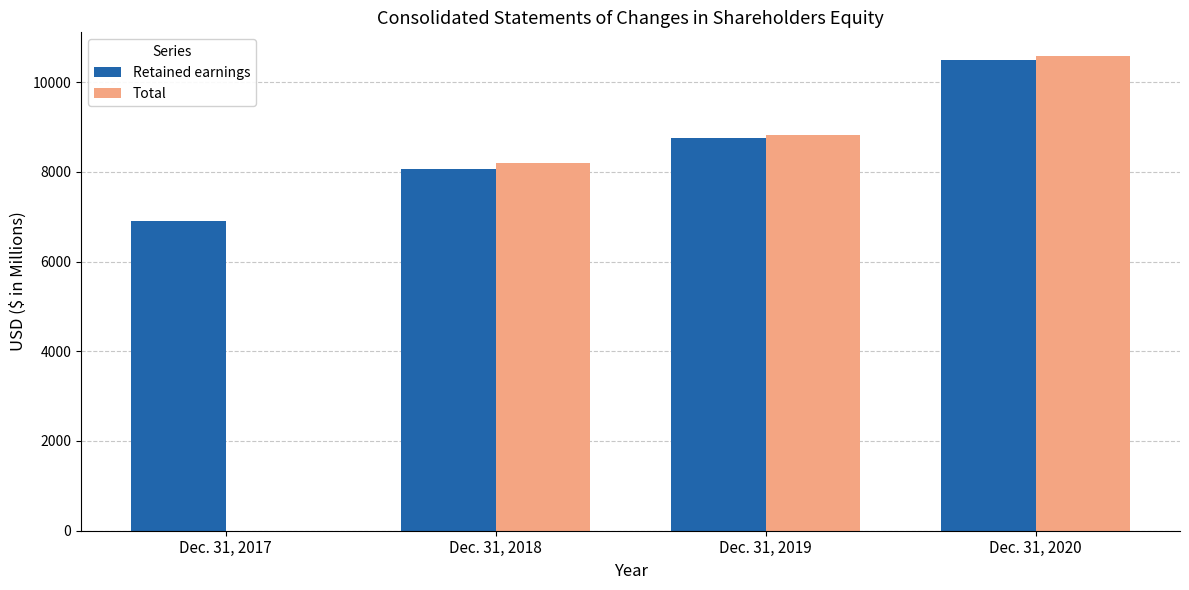

Reading left to right, what are all the values shown in this chart?

Retained earnings: 6913	8068	8748	10482
Total: 0	8187	8819	10579